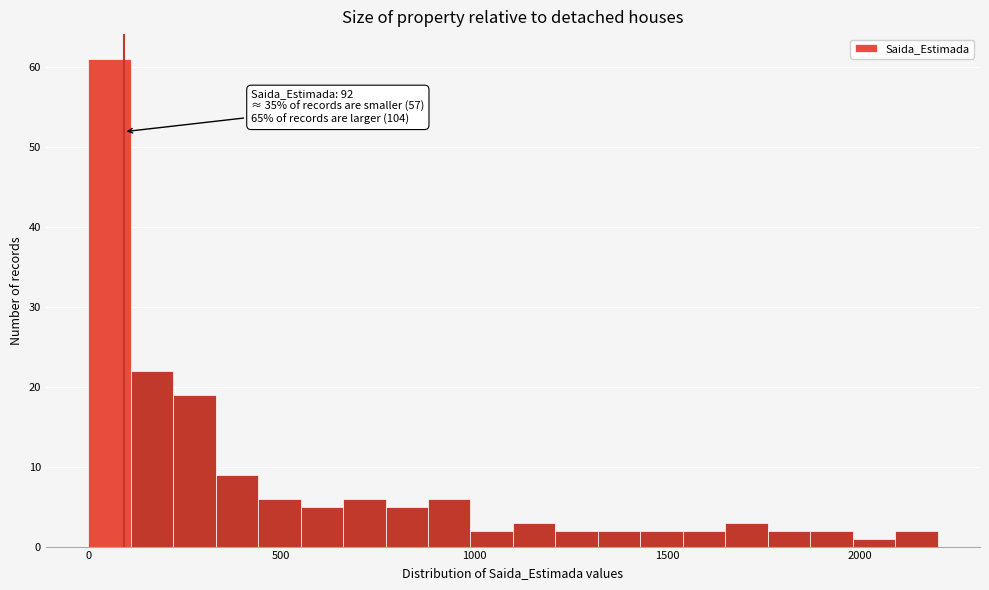

Read against the x-axis, roughly where is the centre of the tallest bar?

50